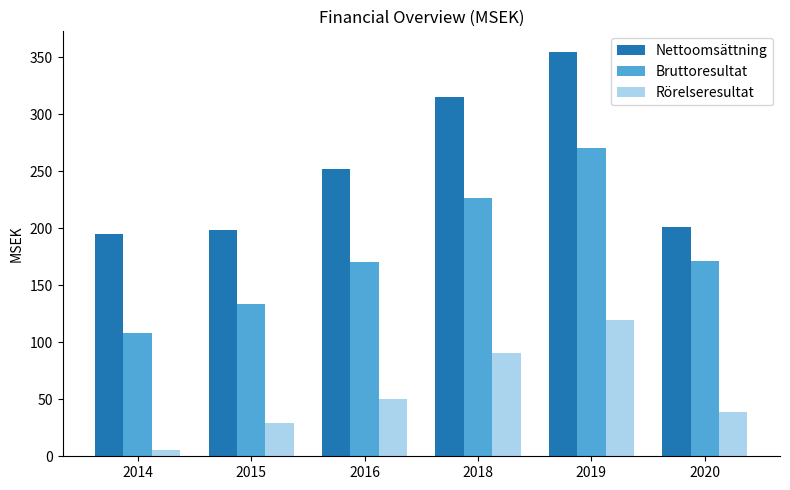

What is the smallest value displayed?

5.8